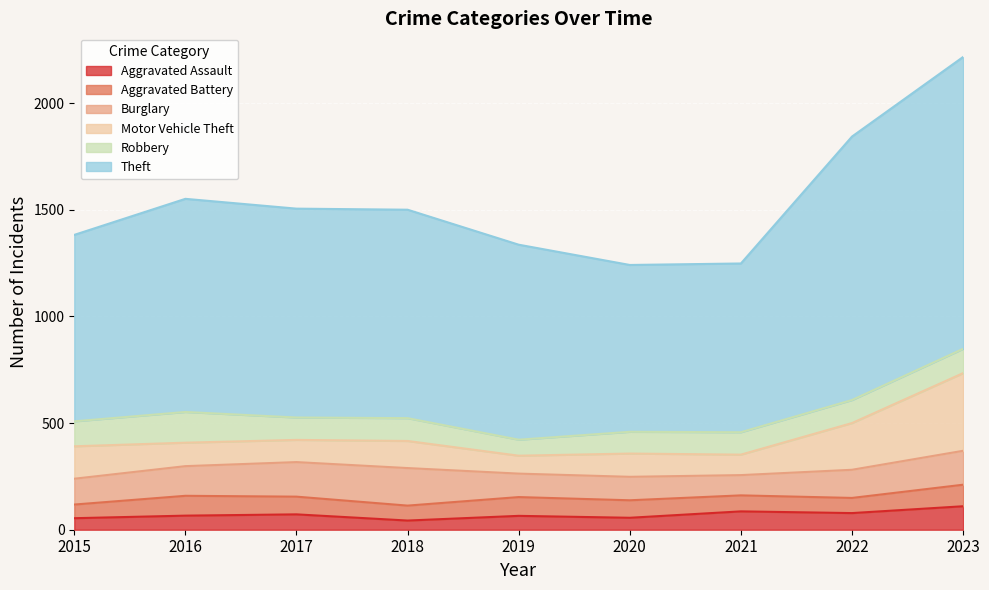

Reading left to right, transcribe all the data shown in this chart.

Aggravated Assault: 2015=54	2016=66	2017=72	2018=43	2019=65	2020=56	2021=86	2022=78	2023=110
Aggravated Battery: 2015=64	2016=93	2017=83	2018=70	2019=88	2020=82	2021=75	2022=71	2023=101
Burglary: 2015=121	2016=139	2017=162	2018=176	2019=110	2020=110	2021=95	2022=132	2023=159
Motor Vehicle Theft: 2015=152	2016=110	2017=104	2018=127	2019=84	2020=109	2021=96	2022=219	2023=364
Robbery: 2015=117	2016=144	2017=105	2018=107	2019=75	2020=102	2021=105	2022=108	2023=114
Theft: 2015=874	2016=999	2017=979	2018=977	2019=914	2020=782	2021=791	2022=1235	2023=1368